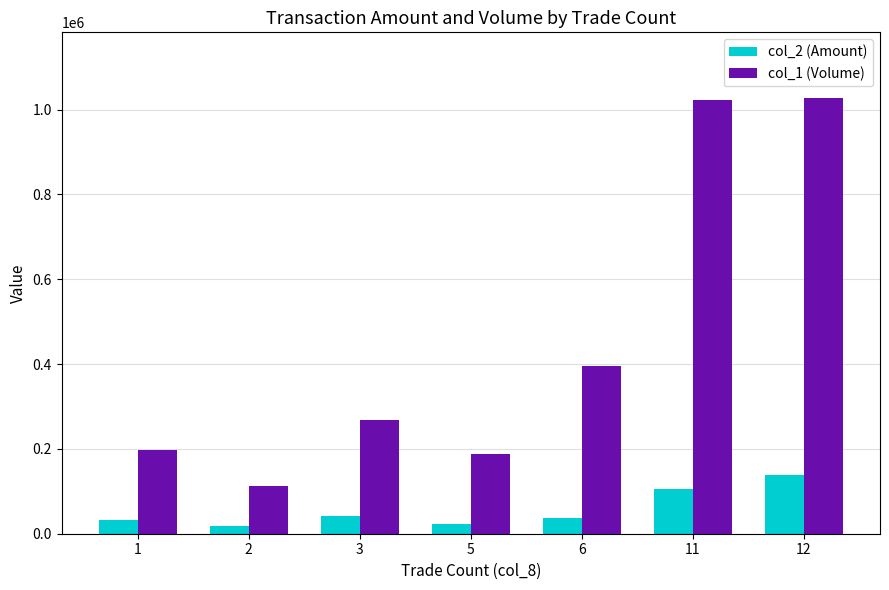

What are all the series names shown in the legend?

col_2 (Amount), col_1 (Volume)